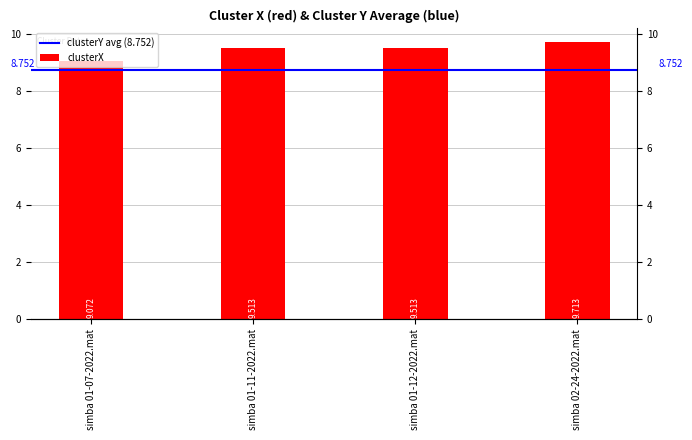

Approximately how many times larger is the value at simba 02-24-2022.mat compared to simba 01-11-2022.mat?

1.0